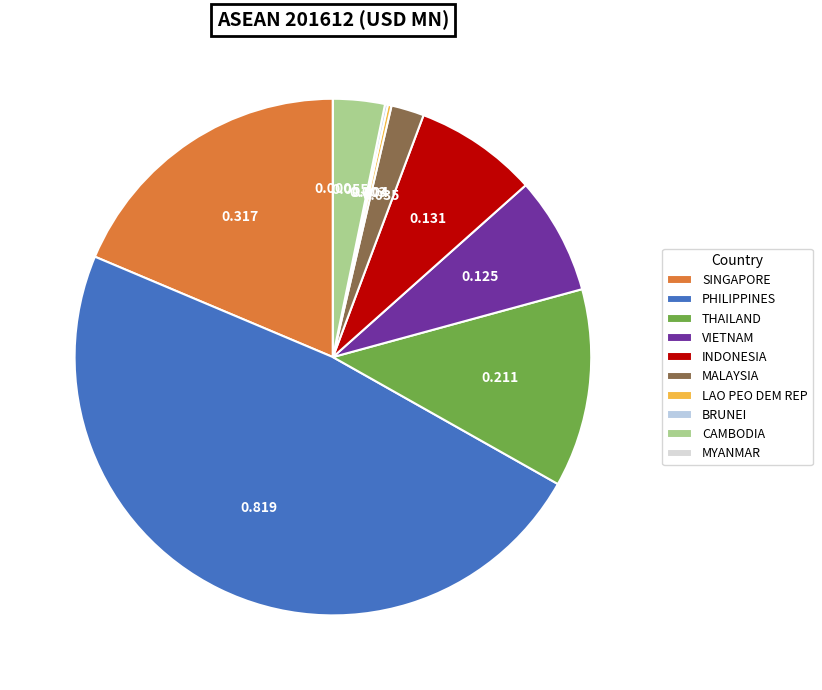

Which category has the smallest portion of the pie?

MYANMAR